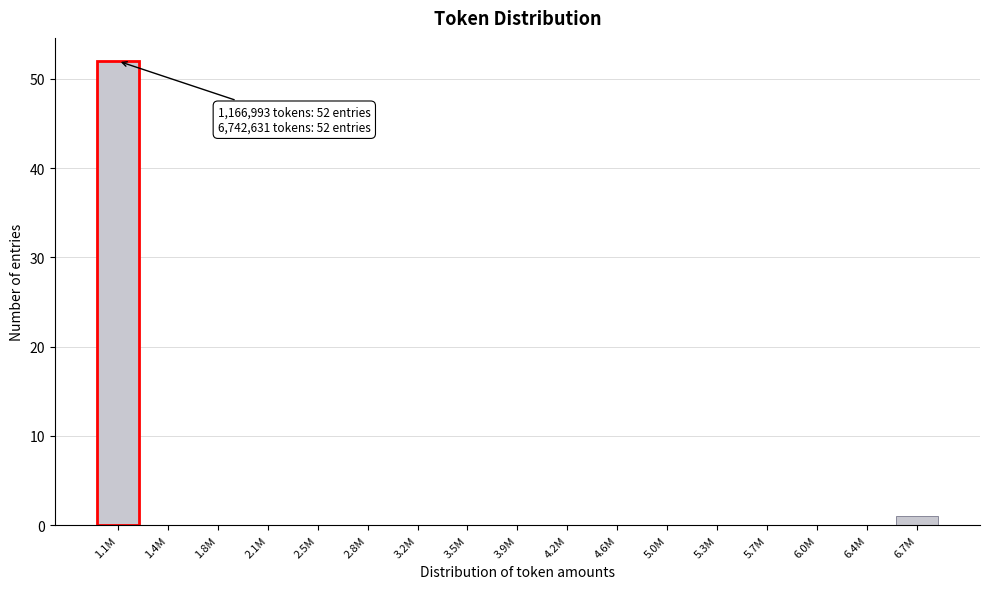

Reading left to right, extract all data points from this chart.

1.1M=52	1.4M=0	1.8M=0	2.1M=0	2.5M=0	2.8M=0	3.2M=0	3.5M=0	3.9M=0	4.2M=0	4.6M=0	5.0M=0	5.3M=0	5.7M=0	6.0M=0	6.4M=0	6.7M=1